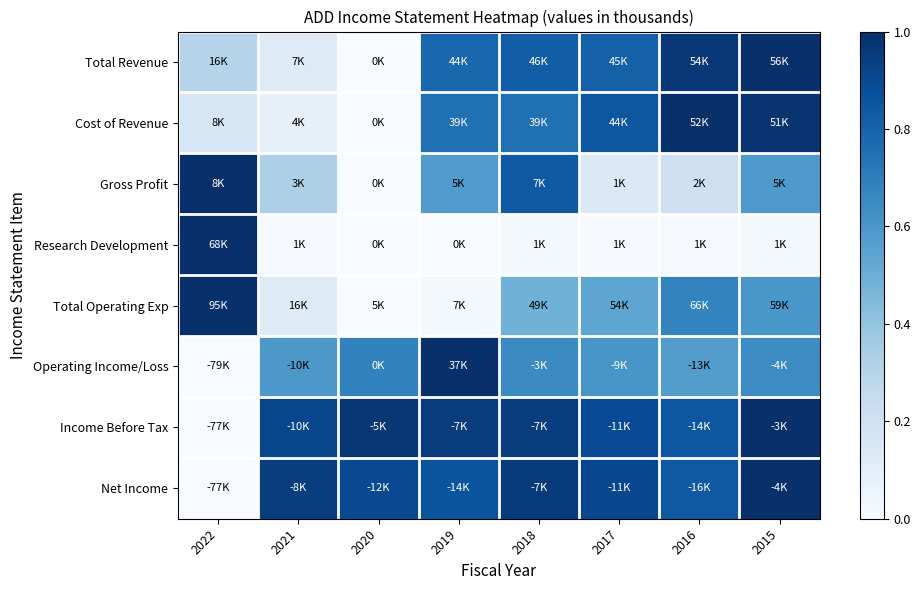

Reading left to right, what are all the values shown in this chart?

Total Revenue: 2022=0.3	2021=0.1	2020=0.0	2019=0.8	2018=0.8	2017=0.8	2016=1.0	2015=1.0
Cost of Revenue: 2022=0.2	2021=0.1	2020=0.0	2019=0.8	2018=0.8	2017=0.8	2016=1.0	2015=1.0
Gross Profit: 2022=1.0	2021=0.3	2020=0.0	2019=0.6	2018=0.8	2017=0.1	2016=0.2	2015=0.6
Research Development: 2022=1.0	2021=0.0	2020=0.0	2019=0.0	2018=0.0	2017=0.0	2016=0.0	2015=0.0
Total Operating Exp: 2022=1.0	2021=0.1	2020=0.0	2019=0.0	2018=0.5	2017=0.5	2016=0.7	2015=0.6
Operating Income/Loss: 2022=0.0	2021=0.6	2020=0.7	2019=1.0	2018=0.7	2017=0.6	2016=0.6	2015=0.6
Income Before Tax: 2022=0.0	2021=0.9	2020=1.0	2019=1.0	2018=0.9	2017=0.9	2016=0.9	2015=1.0
Net Income: 2022=0.0	2021=0.9	2020=0.9	2019=0.9	2018=1.0	2017=0.9	2016=0.8	2015=1.0